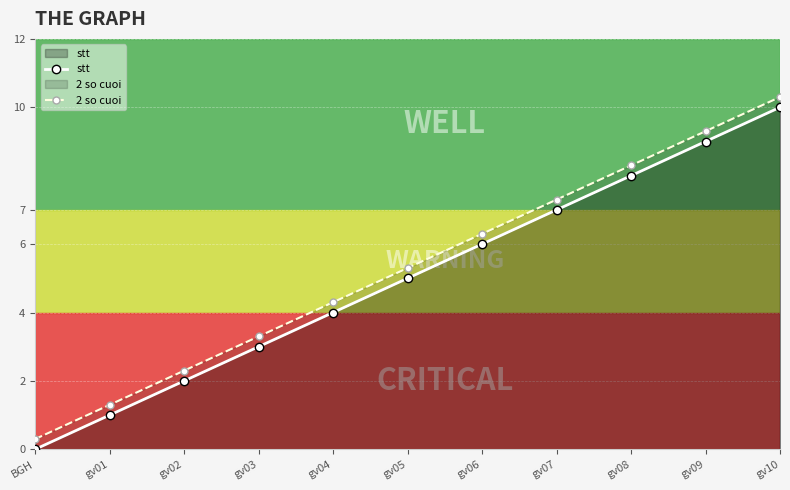

What is the total value across all series at gv04?

8.3